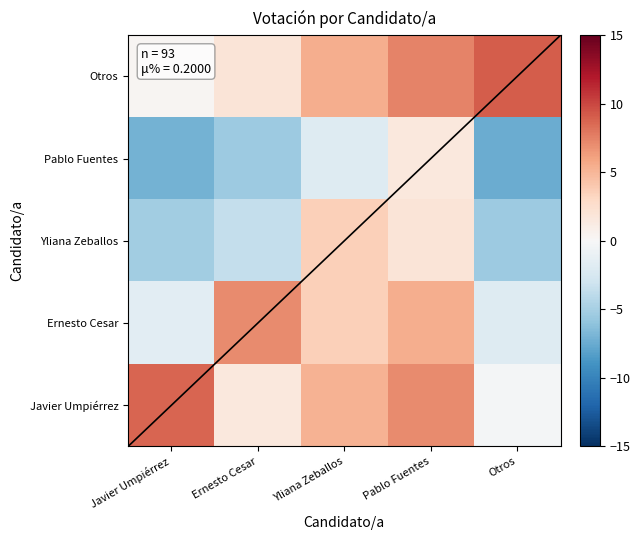

What is the spread (max minus min) of values at Pablo Fuentes?

5.8